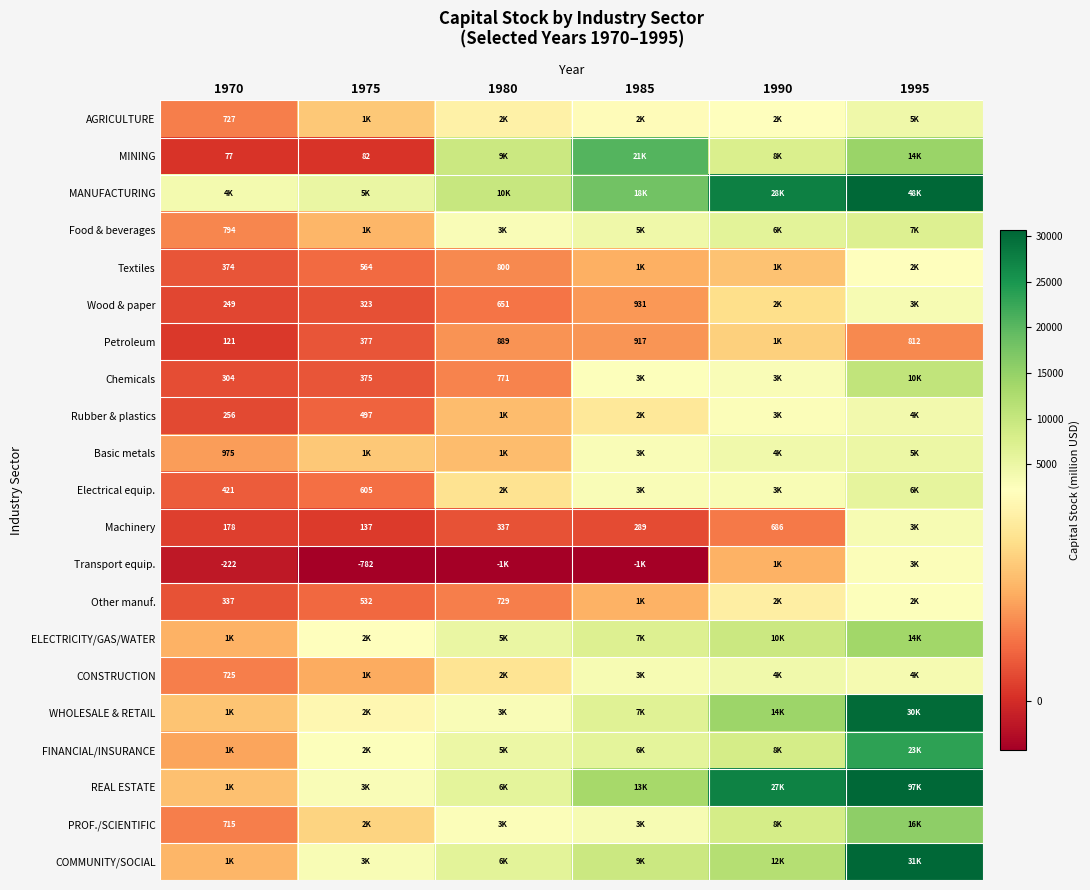

What is the maximum value for ELECTRICITY/GAS/WATER?

13809.8